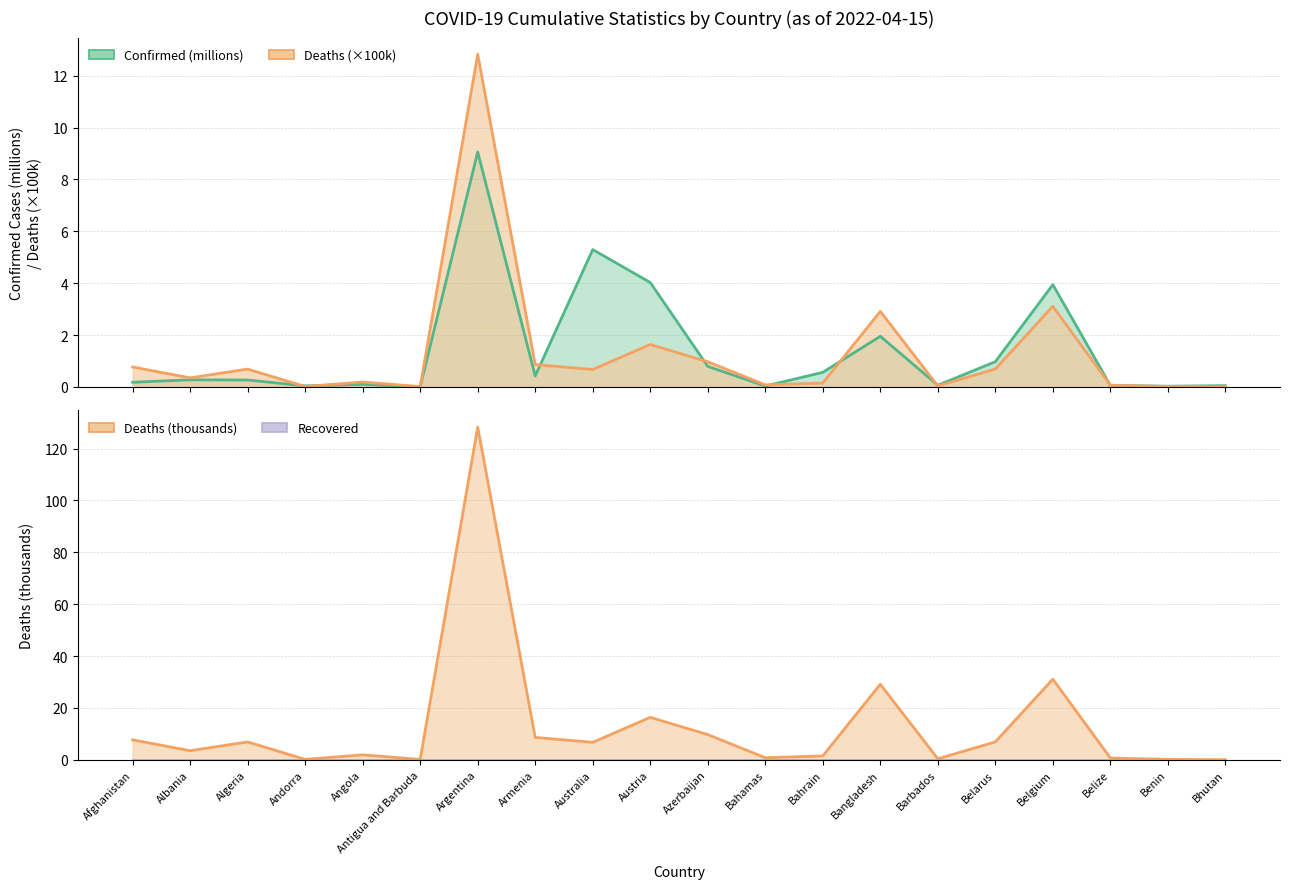

Rank the categories by Confirmed value from highest to lowest.

Argentina, Australia, Austria, Belgium, Bangladesh, Belarus, Azerbaijan, Bahrain, Armenia, Albania, Algeria, Afghanistan, Angola, Barbados, Belize, Bhutan, Andorra, Bahamas, Benin, Antigua and Barbuda